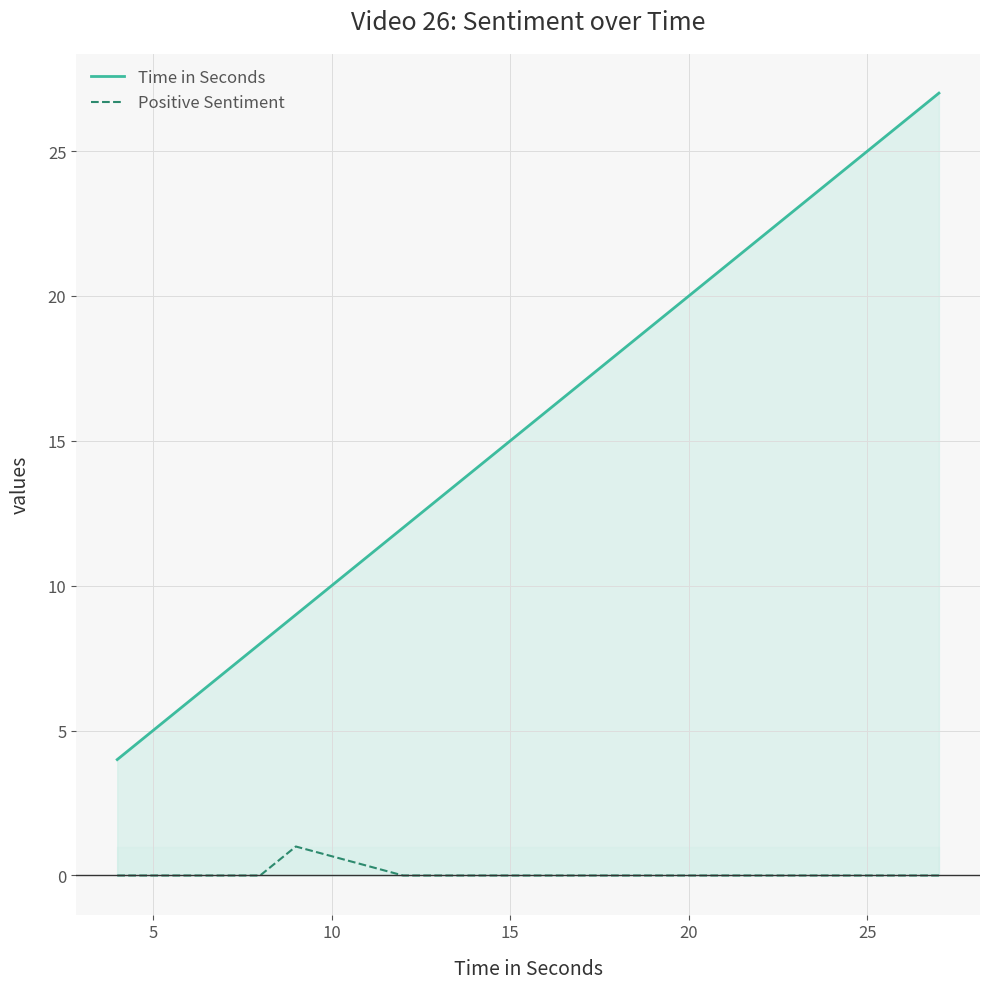

What are all the series names shown in the legend?

Time in Seconds, Positive Sentiment